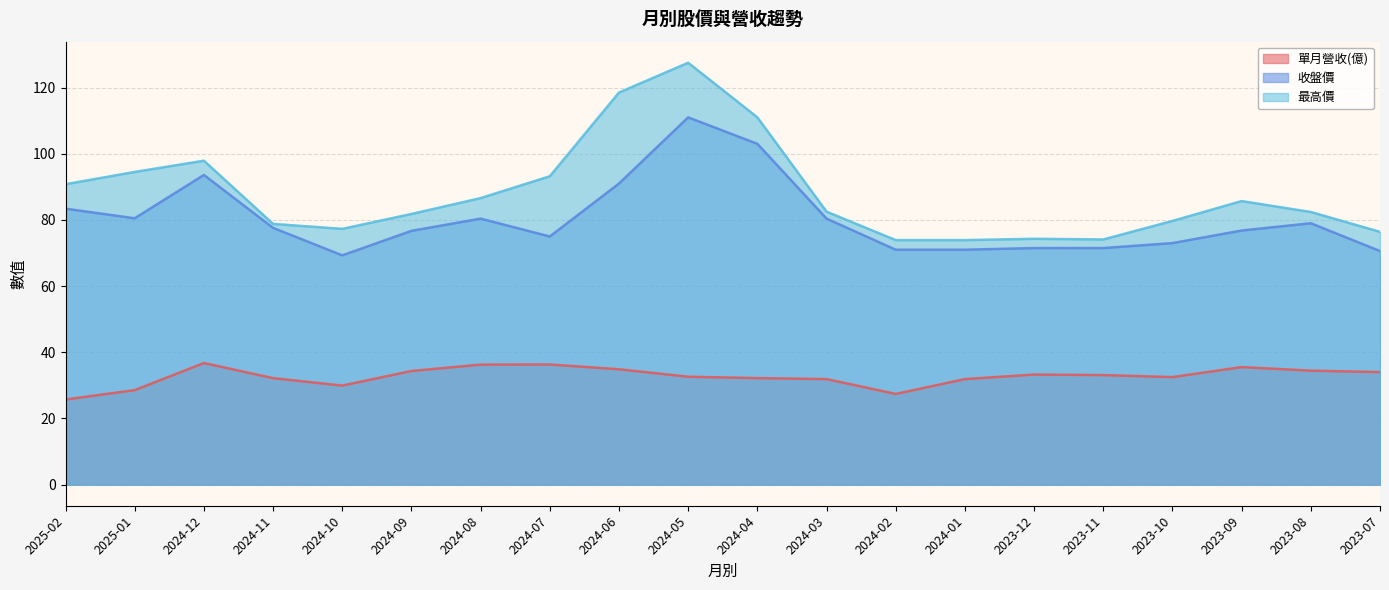

What is the difference between the 單月營收(億) values at 2024-08 and 2025-01?

7.7